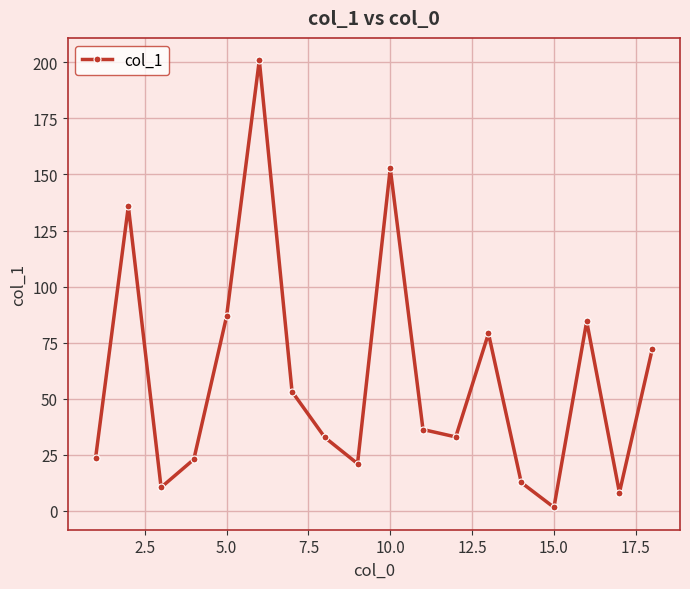

What is the sum of all values?

1067.8